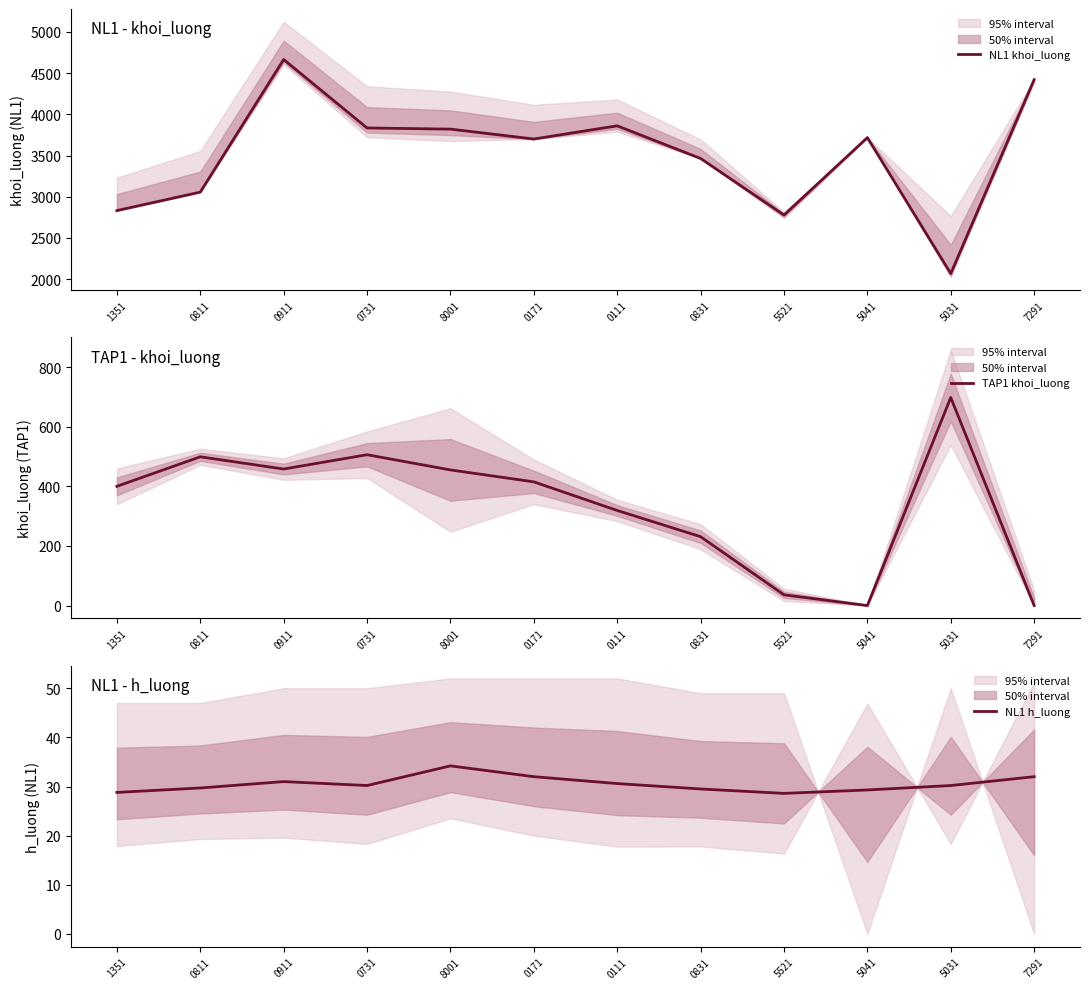

What is the spread (max minus min) of values at 0111?

3829.4